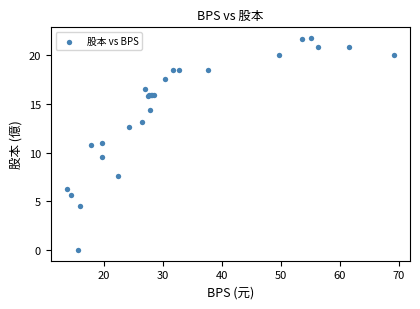

What Y value in the scatter plot is closest to 10?

9.6